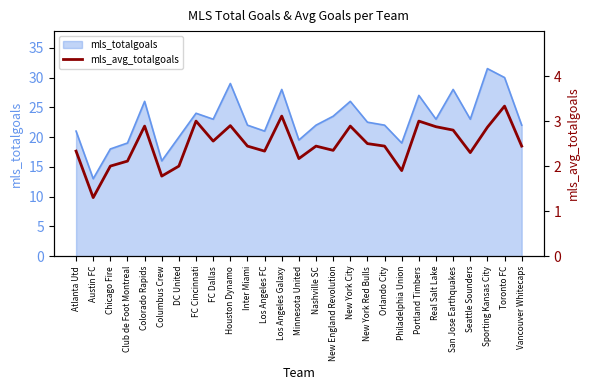

Which category has the lowest value in the mls_totalgoals series?

Austin FC